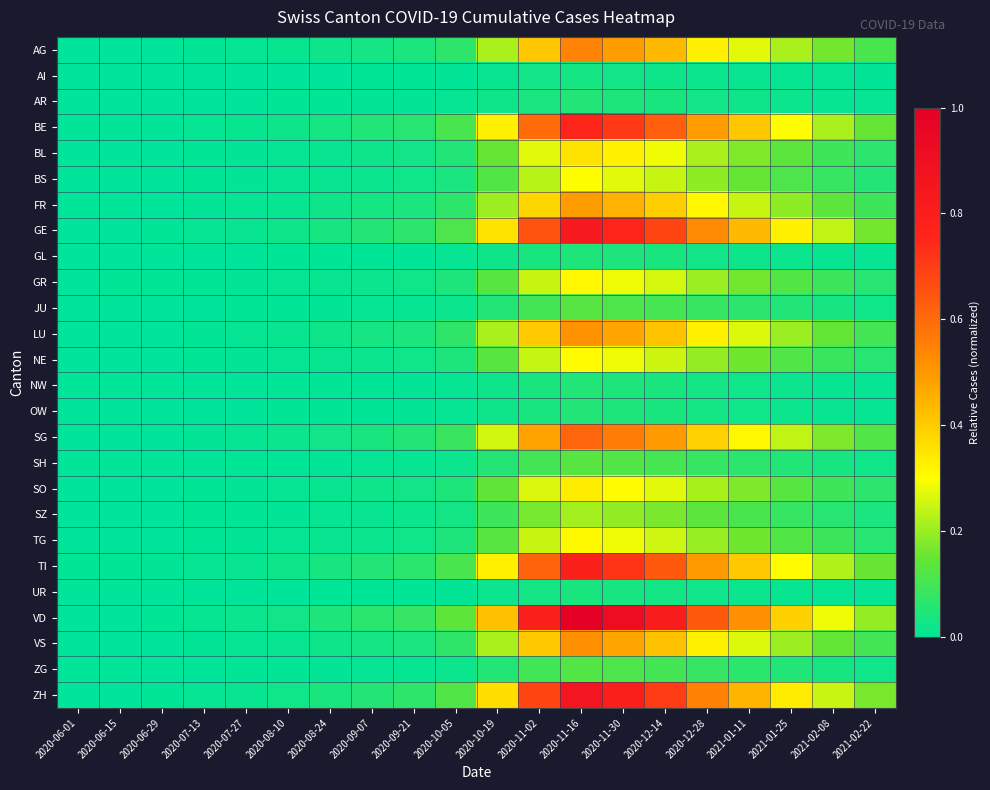

Reading right to left, transcribe all the data shown in this chart.

AG: 2021-02-22=0.1	2021-02-08=0.2	2021-01-25=0.2	2021-01-11=0.3	2020-12-28=0.3	2020-12-14=0.4	2020-11-30=0.5	2020-11-16=0.5	2020-11-02=0.4	2020-10-19=0.2	2020-10-05=0.1	2020-09-21=0.0	2020-09-07=0.0	2020-08-24=0.0	2020-08-10=0.0	2020-07-27=0.0	2020-07-13=0.0	2020-06-29=0.0	2020-06-15=0.0	2020-06-01=0.0
AI: 2021-02-22=0.0	2021-02-08=0.0	2021-01-25=0.0	2021-01-11=0.0	2020-12-28=0.0	2020-12-14=0.0	2020-11-30=0.0	2020-11-16=0.0	2020-11-02=0.0	2020-10-19=0.0	2020-10-05=0.0	2020-09-21=0.0	2020-09-07=0.0	2020-08-24=0.0	2020-08-10=0.0	2020-07-27=0.0	2020-07-13=0.0	2020-06-29=0.0	2020-06-15=0.0	2020-06-01=0.0
AR: 2021-02-22=0.0	2021-02-08=0.0	2021-01-25=0.0	2021-01-11=0.0	2020-12-28=0.0	2020-12-14=0.0	2020-11-30=0.0	2020-11-16=0.0	2020-11-02=0.0	2020-10-19=0.0	2020-10-05=0.0	2020-09-21=0.0	2020-09-07=0.0	2020-08-24=0.0	2020-08-10=0.0	2020-07-27=0.0	2020-07-13=0.0	2020-06-29=0.0	2020-06-15=0.0	2020-06-01=0.0
BE: 2021-02-22=0.1	2021-02-08=0.2	2021-01-25=0.3	2021-01-11=0.4	2020-12-28=0.5	2020-12-14=0.6	2020-11-30=0.7	2020-11-16=0.8	2020-11-02=0.6	2020-10-19=0.3	2020-10-05=0.1	2020-09-21=0.1	2020-09-07=0.0	2020-08-24=0.0	2020-08-10=0.0	2020-07-27=0.0	2020-07-13=0.0	2020-06-29=0.0	2020-06-15=0.0	2020-06-01=0.0
BL: 2021-02-22=0.1	2021-02-08=0.1	2021-01-25=0.1	2021-01-11=0.2	2020-12-28=0.2	2020-12-14=0.3	2020-11-30=0.3	2020-11-16=0.4	2020-11-02=0.3	2020-10-19=0.1	2020-10-05=0.0	2020-09-21=0.0	2020-09-07=0.0	2020-08-24=0.0	2020-08-10=0.0	2020-07-27=0.0	2020-07-13=0.0	2020-06-29=0.0	2020-06-15=0.0	2020-06-01=0.0
BS: 2021-02-22=0.1	2021-02-08=0.1	2021-01-25=0.1	2021-01-11=0.1	2020-12-28=0.2	2020-12-14=0.2	2020-11-30=0.3	2020-11-16=0.3	2020-11-02=0.2	2020-10-19=0.1	2020-10-05=0.0	2020-09-21=0.0	2020-09-07=0.0	2020-08-24=0.0	2020-08-10=0.0	2020-07-27=0.0	2020-07-13=0.0	2020-06-29=0.0	2020-06-15=0.0	2020-06-01=0.0
FR: 2021-02-22=0.1	2021-02-08=0.1	2021-01-25=0.2	2021-01-11=0.2	2020-12-28=0.3	2020-12-14=0.4	2020-11-30=0.4	2020-11-16=0.5	2020-11-02=0.4	2020-10-19=0.2	2020-10-05=0.1	2020-09-21=0.0	2020-09-07=0.0	2020-08-24=0.0	2020-08-10=0.0	2020-07-27=0.0	2020-07-13=0.0	2020-06-29=0.0	2020-06-15=0.0	2020-06-01=0.0
GE: 2021-02-22=0.2	2021-02-08=0.2	2021-01-25=0.3	2021-01-11=0.4	2020-12-28=0.5	2020-12-14=0.7	2020-11-30=0.8	2020-11-16=0.8	2020-11-02=0.7	2020-10-19=0.4	2020-10-05=0.1	2020-09-21=0.1	2020-09-07=0.1	2020-08-24=0.0	2020-08-10=0.0	2020-07-27=0.0	2020-07-13=0.0	2020-06-29=0.0	2020-06-15=0.0	2020-06-01=0.0
GL: 2021-02-22=0.0	2021-02-08=0.0	2021-01-25=0.0	2021-01-11=0.0	2020-12-28=0.0	2020-12-14=0.0	2020-11-30=0.0	2020-11-16=0.0	2020-11-02=0.0	2020-10-19=0.0	2020-10-05=0.0	2020-09-21=0.0	2020-09-07=0.0	2020-08-24=0.0	2020-08-10=0.0	2020-07-27=0.0	2020-07-13=0.0	2020-06-29=0.0	2020-06-15=0.0	2020-06-01=0.0
GR: 2021-02-22=0.1	2021-02-08=0.1	2021-01-25=0.1	2021-01-11=0.2	2020-12-28=0.2	2020-12-14=0.3	2020-11-30=0.3	2020-11-16=0.3	2020-11-02=0.2	2020-10-19=0.1	2020-10-05=0.0	2020-09-21=0.0	2020-09-07=0.0	2020-08-24=0.0	2020-08-10=0.0	2020-07-27=0.0	2020-07-13=0.0	2020-06-29=0.0	2020-06-15=0.0	2020-06-01=0.0
JU: 2021-02-22=0.0	2021-02-08=0.0	2021-01-25=0.0	2021-01-11=0.1	2020-12-28=0.1	2020-12-14=0.1	2020-11-30=0.1	2020-11-16=0.1	2020-11-02=0.1	2020-10-19=0.1	2020-10-05=0.0	2020-09-21=0.0	2020-09-07=0.0	2020-08-24=0.0	2020-08-10=0.0	2020-07-27=0.0	2020-07-13=0.0	2020-06-29=0.0	2020-06-15=0.0	2020-06-01=0.0
LU: 2021-02-22=0.1	2021-02-08=0.1	2021-01-25=0.2	2021-01-11=0.3	2020-12-28=0.3	2020-12-14=0.4	2020-11-30=0.5	2020-11-16=0.5	2020-11-02=0.4	2020-10-19=0.2	2020-10-05=0.1	2020-09-21=0.0	2020-09-07=0.0	2020-08-24=0.0	2020-08-10=0.0	2020-07-27=0.0	2020-07-13=0.0	2020-06-29=0.0	2020-06-15=0.0	2020-06-01=0.0
NE: 2021-02-22=0.1	2021-02-08=0.1	2021-01-25=0.1	2021-01-11=0.2	2020-12-28=0.2	2020-12-14=0.3	2020-11-30=0.3	2020-11-16=0.3	2020-11-02=0.2	2020-10-19=0.1	2020-10-05=0.0	2020-09-21=0.0	2020-09-07=0.0	2020-08-24=0.0	2020-08-10=0.0	2020-07-27=0.0	2020-07-13=0.0	2020-06-29=0.0	2020-06-15=0.0	2020-06-01=0.0
NW: 2021-02-22=0.0	2021-02-08=0.0	2021-01-25=0.0	2021-01-11=0.0	2020-12-28=0.0	2020-12-14=0.0	2020-11-30=0.0	2020-11-16=0.0	2020-11-02=0.0	2020-10-19=0.0	2020-10-05=0.0	2020-09-21=0.0	2020-09-07=0.0	2020-08-24=0.0	2020-08-10=0.0	2020-07-27=0.0	2020-07-13=0.0	2020-06-29=0.0	2020-06-15=0.0	2020-06-01=0.0
OW: 2021-02-22=0.0	2021-02-08=0.0	2021-01-25=0.0	2021-01-11=0.0	2020-12-28=0.0	2020-12-14=0.0	2020-11-30=0.0	2020-11-16=0.0	2020-11-02=0.0	2020-10-19=0.0	2020-10-05=0.0	2020-09-21=0.0	2020-09-07=0.0	2020-08-24=0.0	2020-08-10=0.0	2020-07-27=0.0	2020-07-13=0.0	2020-06-29=0.0	2020-06-15=0.0	2020-06-01=0.0
SG: 2021-02-22=0.1	2021-02-08=0.2	2021-01-25=0.2	2021-01-11=0.3	2020-12-28=0.4	2020-12-14=0.5	2020-11-30=0.6	2020-11-16=0.6	2020-11-02=0.5	2020-10-19=0.3	2020-10-05=0.1	2020-09-21=0.0	2020-09-07=0.0	2020-08-24=0.0	2020-08-10=0.0	2020-07-27=0.0	2020-07-13=0.0	2020-06-29=0.0	2020-06-15=0.0	2020-06-01=0.0
SH: 2021-02-22=0.0	2021-02-08=0.0	2021-01-25=0.0	2021-01-11=0.1	2020-12-28=0.1	2020-12-14=0.1	2020-11-30=0.1	2020-11-16=0.1	2020-11-02=0.1	2020-10-19=0.1	2020-10-05=0.0	2020-09-21=0.0	2020-09-07=0.0	2020-08-24=0.0	2020-08-10=0.0	2020-07-27=0.0	2020-07-13=0.0	2020-06-29=0.0	2020-06-15=0.0	2020-06-01=0.0
SO: 2021-02-22=0.1	2021-02-08=0.1	2021-01-25=0.1	2021-01-11=0.2	2020-12-28=0.2	2020-12-14=0.3	2020-11-30=0.3	2020-11-16=0.3	2020-11-02=0.3	2020-10-19=0.1	2020-10-05=0.0	2020-09-21=0.0	2020-09-07=0.0	2020-08-24=0.0	2020-08-10=0.0	2020-07-27=0.0	2020-07-13=0.0	2020-06-29=0.0	2020-06-15=0.0	2020-06-01=0.0
SZ: 2021-02-22=0.0	2021-02-08=0.1	2021-01-25=0.1	2021-01-11=0.1	2020-12-28=0.1	2020-12-14=0.2	2020-11-30=0.2	2020-11-16=0.2	2020-11-02=0.2	2020-10-19=0.1	2020-10-05=0.0	2020-09-21=0.0	2020-09-07=0.0	2020-08-24=0.0	2020-08-10=0.0	2020-07-27=0.0	2020-07-13=0.0	2020-06-29=0.0	2020-06-15=0.0	2020-06-01=0.0
TG: 2021-02-22=0.1	2021-02-08=0.1	2021-01-25=0.1	2021-01-11=0.2	2020-12-28=0.2	2020-12-14=0.3	2020-11-30=0.3	2020-11-16=0.3	2020-11-02=0.2	2020-10-19=0.1	2020-10-05=0.0	2020-09-21=0.0	2020-09-07=0.0	2020-08-24=0.0	2020-08-10=0.0	2020-07-27=0.0	2020-07-13=0.0	2020-06-29=0.0	2020-06-15=0.0	2020-06-01=0.0
TI: 2021-02-22=0.2	2021-02-08=0.2	2021-01-25=0.3	2021-01-11=0.4	2020-12-28=0.5	2020-12-14=0.6	2020-11-30=0.7	2020-11-16=0.8	2020-11-02=0.6	2020-10-19=0.3	2020-10-05=0.1	2020-09-21=0.1	2020-09-07=0.0	2020-08-24=0.0	2020-08-10=0.0	2020-07-27=0.0	2020-07-13=0.0	2020-06-29=0.0	2020-06-15=0.0	2020-06-01=0.0
UR: 2021-02-22=0.0	2021-02-08=0.0	2021-01-25=0.0	2021-01-11=0.0	2020-12-28=0.0	2020-12-14=0.0	2020-11-30=0.0	2020-11-16=0.0	2020-11-02=0.0	2020-10-19=0.0	2020-10-05=0.0	2020-09-21=0.0	2020-09-07=0.0	2020-08-24=0.0	2020-08-10=0.0	2020-07-27=0.0	2020-07-13=0.0	2020-06-29=0.0	2020-06-15=0.0	2020-06-01=0.0
VD: 2021-02-22=0.2	2021-02-08=0.3	2021-01-25=0.4	2021-01-11=0.5	2020-12-28=0.6	2020-12-14=0.8	2020-11-30=0.9	2020-11-16=1.0	2020-11-02=0.8	2020-10-19=0.4	2020-10-05=0.1	2020-09-21=0.1	2020-09-07=0.1	2020-08-24=0.0	2020-08-10=0.0	2020-07-27=0.0	2020-07-13=0.0	2020-06-29=0.0	2020-06-15=0.0	2020-06-01=0.0
VS: 2021-02-22=0.1	2021-02-08=0.1	2021-01-25=0.2	2021-01-11=0.3	2020-12-28=0.3	2020-12-14=0.4	2020-11-30=0.5	2020-11-16=0.5	2020-11-02=0.4	2020-10-19=0.2	2020-10-05=0.1	2020-09-21=0.0	2020-09-07=0.0	2020-08-24=0.0	2020-08-10=0.0	2020-07-27=0.0	2020-07-13=0.0	2020-06-29=0.0	2020-06-15=0.0	2020-06-01=0.0
ZG: 2021-02-22=0.0	2021-02-08=0.0	2021-01-25=0.0	2021-01-11=0.1	2020-12-28=0.1	2020-12-14=0.1	2020-11-30=0.1	2020-11-16=0.1	2020-11-02=0.1	2020-10-19=0.1	2020-10-05=0.0	2020-09-21=0.0	2020-09-07=0.0	2020-08-24=0.0	2020-08-10=0.0	2020-07-27=0.0	2020-07-13=0.0	2020-06-29=0.0	2020-06-15=0.0	2020-06-01=0.0
ZH: 2021-02-22=0.2	2021-02-08=0.2	2021-01-25=0.3	2021-01-11=0.4	2020-12-28=0.6	2020-12-14=0.7	2020-11-30=0.8	2020-11-16=0.9	2020-11-02=0.7	2020-10-19=0.4	2020-10-05=0.1	2020-09-21=0.1	2020-09-07=0.1	2020-08-24=0.0	2020-08-10=0.0	2020-07-27=0.0	2020-07-13=0.0	2020-06-29=0.0	2020-06-15=0.0	2020-06-01=0.0